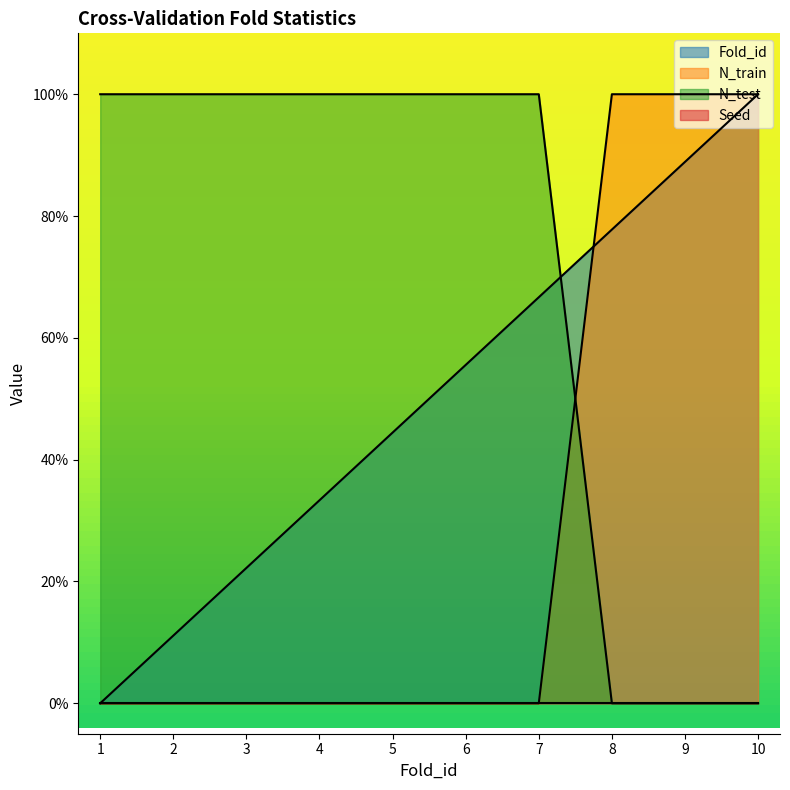

Is it true that Fold_id equals 8.6 at 3?

False